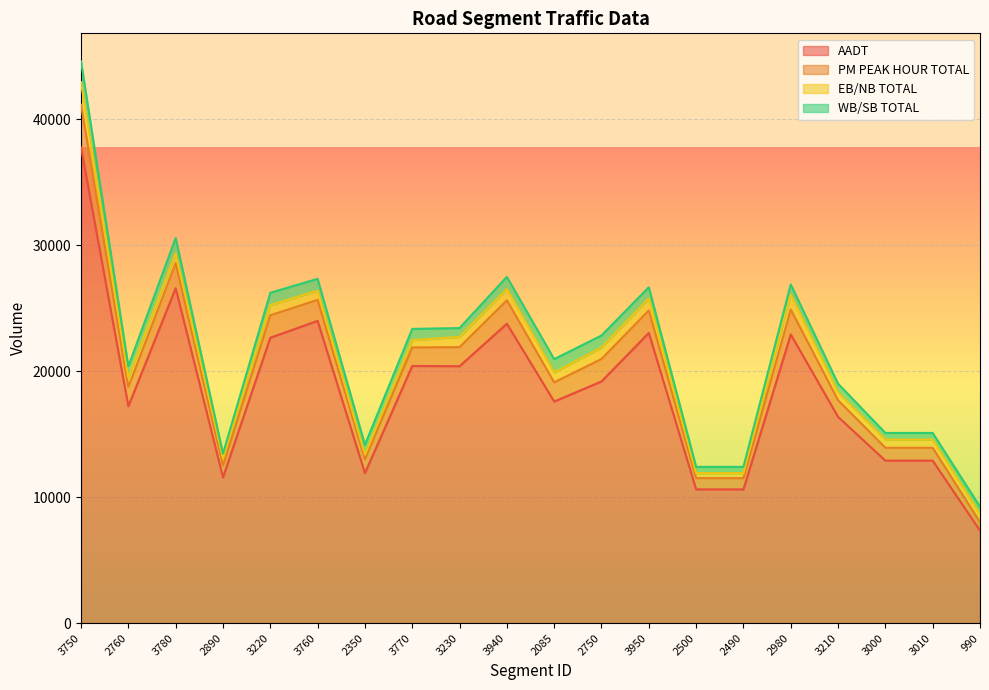

What is the label of the 4th point from the left?

2890